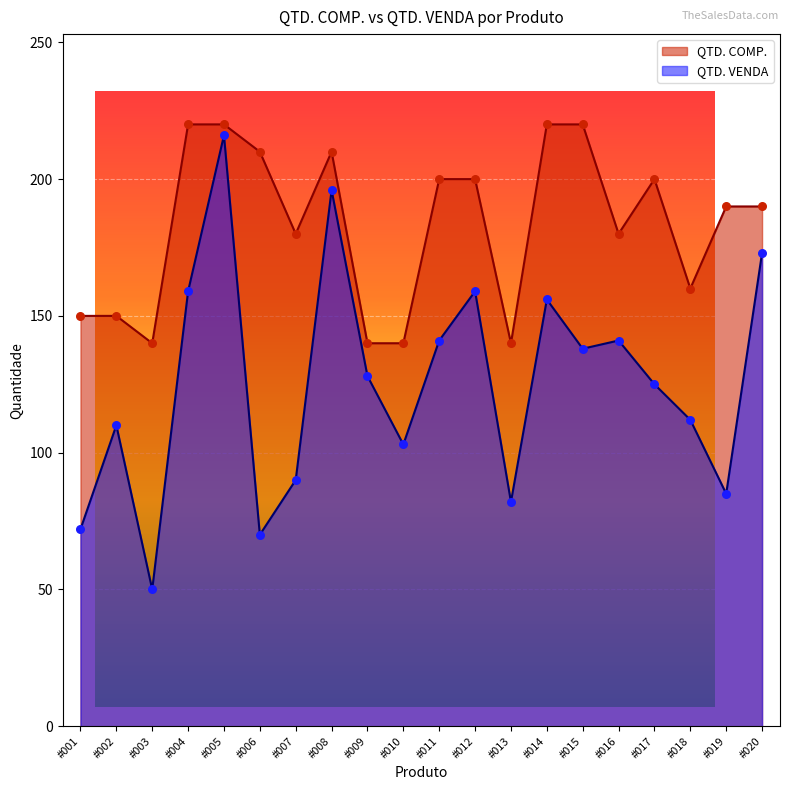

Which series contains the highest Y value?

QTD. COMP.